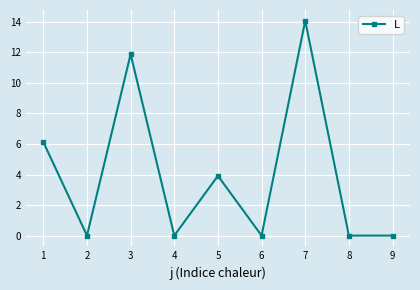

What is the sum of all values?

36.0